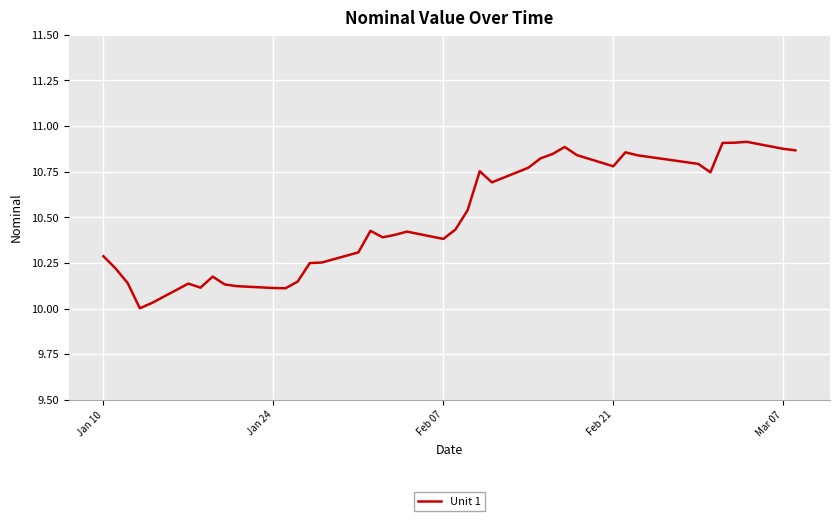

What is the difference between the maximum and minimum values?

0.9